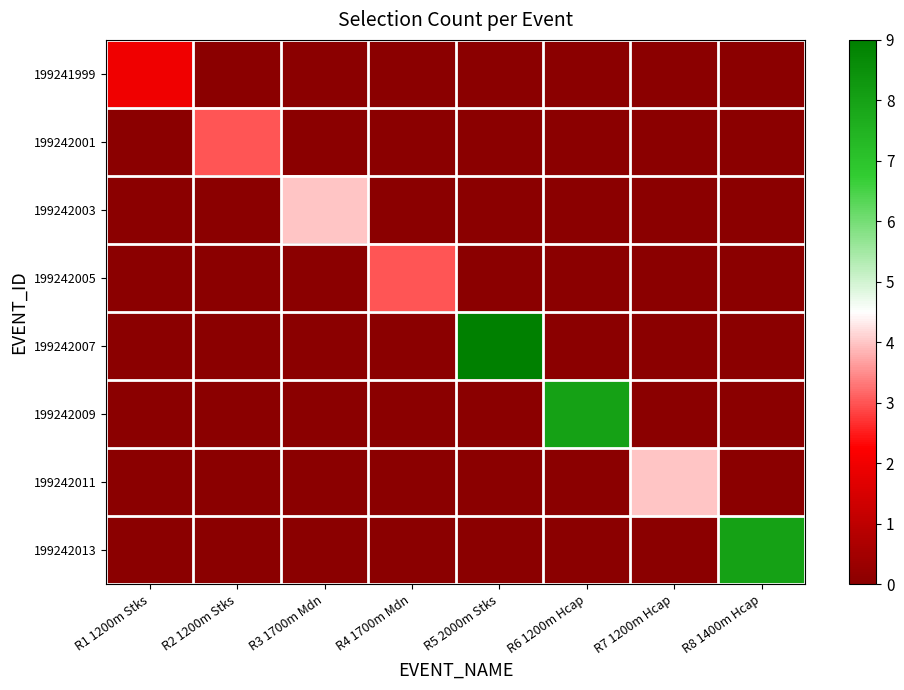

Which has a higher value, R1 1200m Stks or R8 1400m Hcap?

R1 1200m Stks